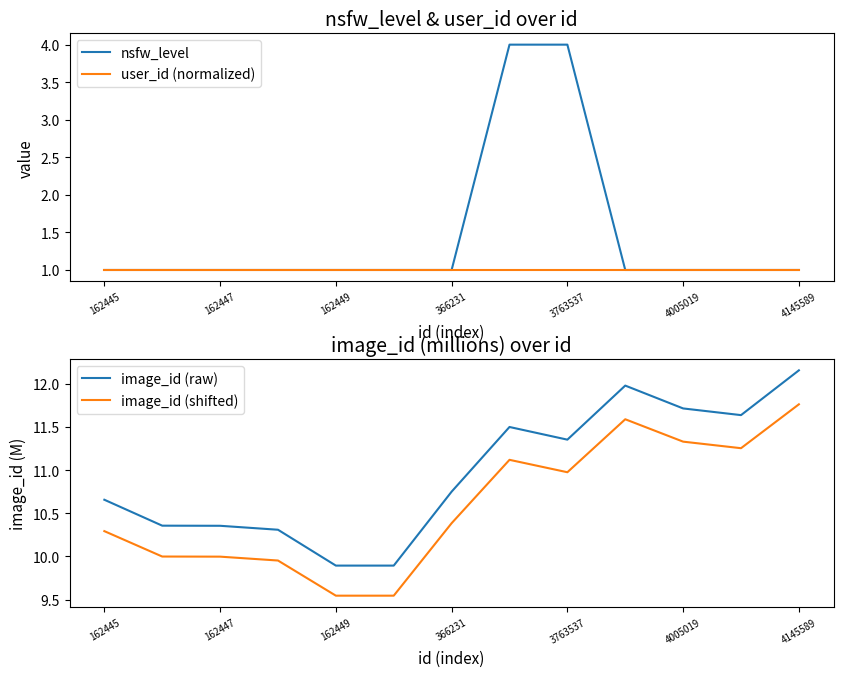

Which label corresponds to the smallest value in the chart?

162445